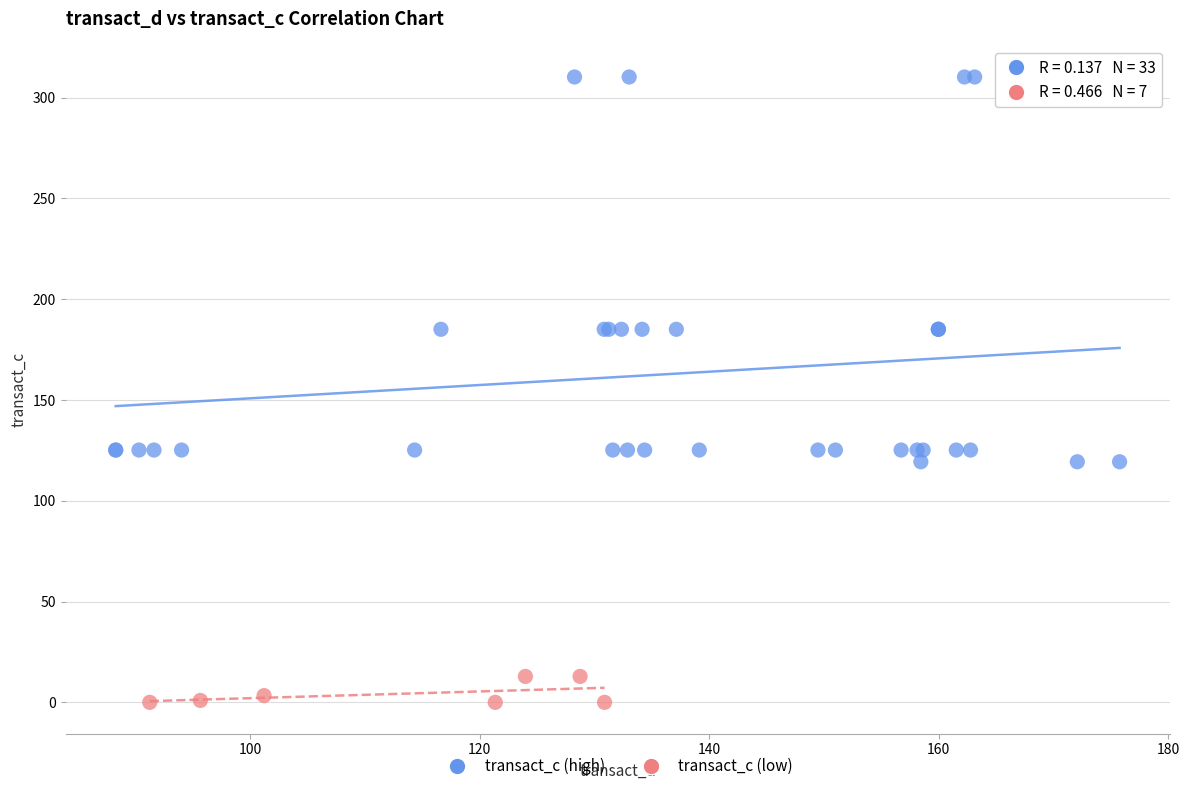

Which series has the largest Y range (max minus min)?

transact_c (high)